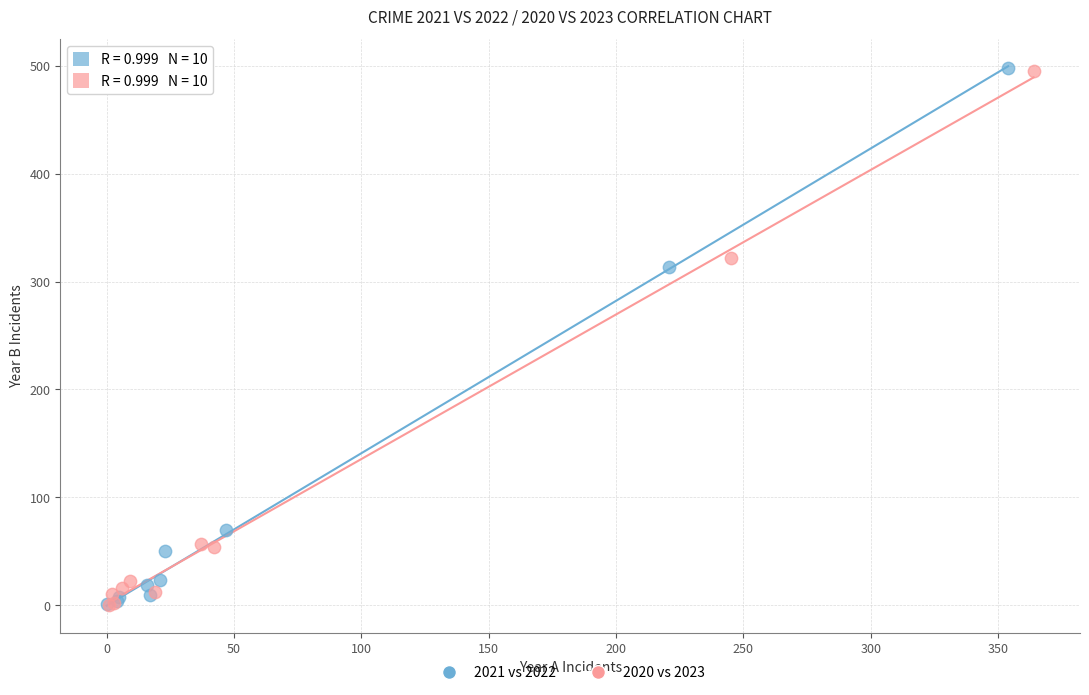

Which series has the largest Y range (max minus min)?

2021 vs 2022